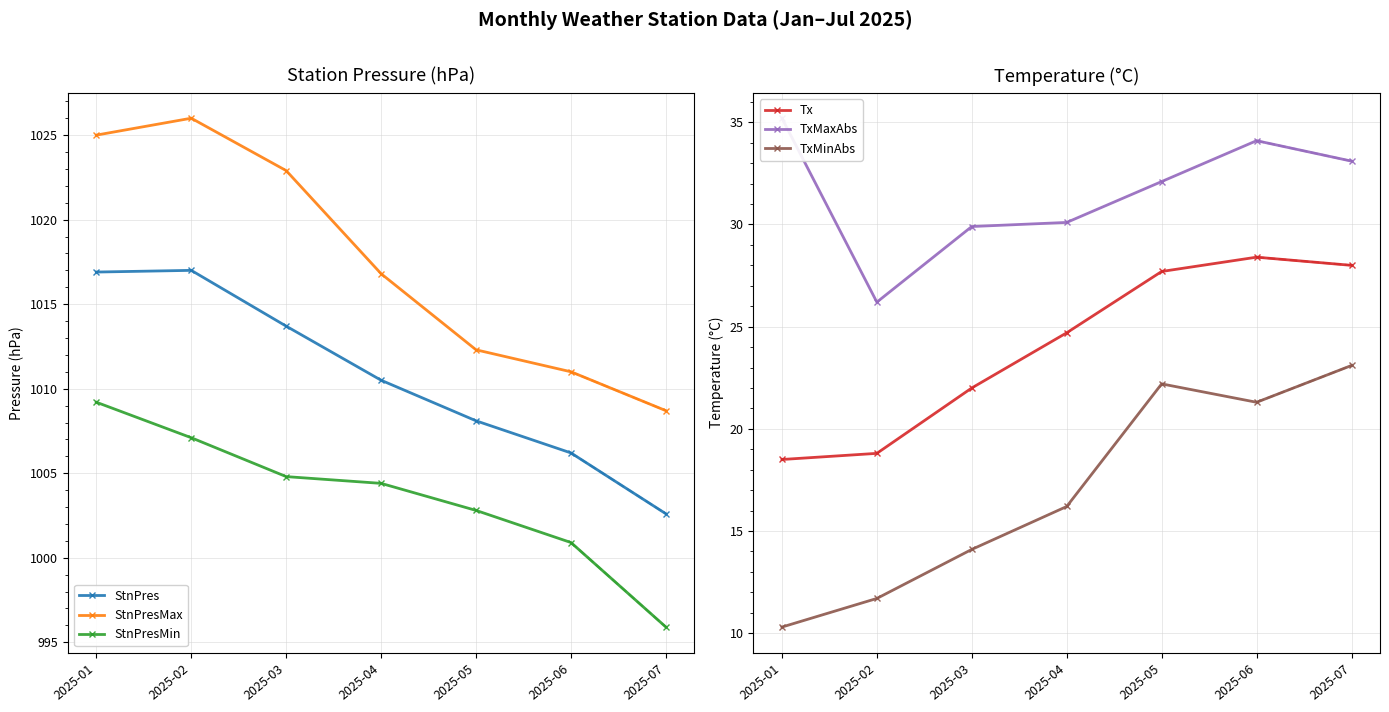

Which category has the lowest value in the StnPresMin series?

2025-07